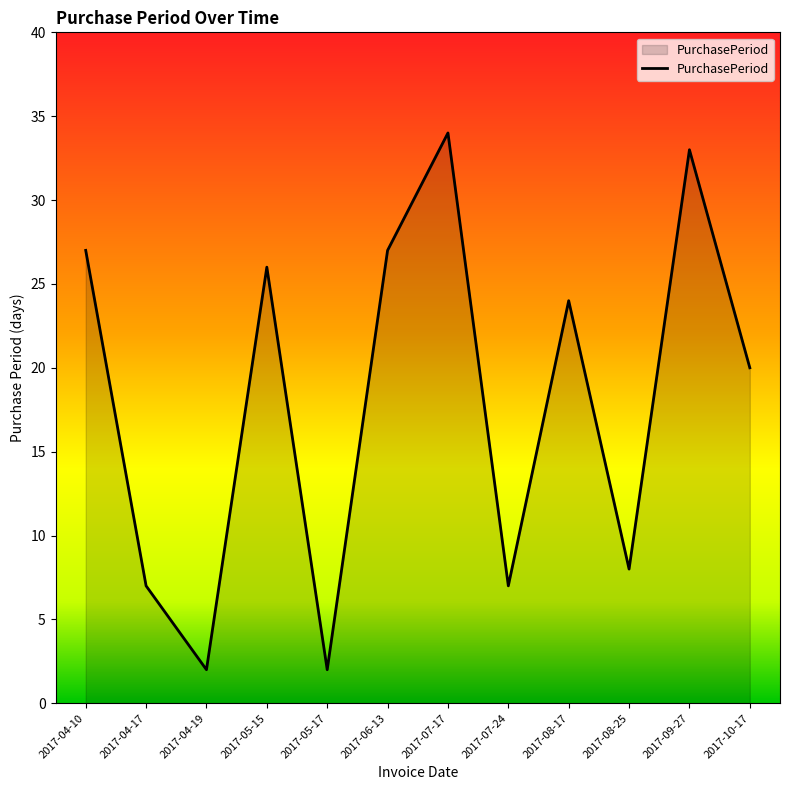

What is the smallest value displayed?

2